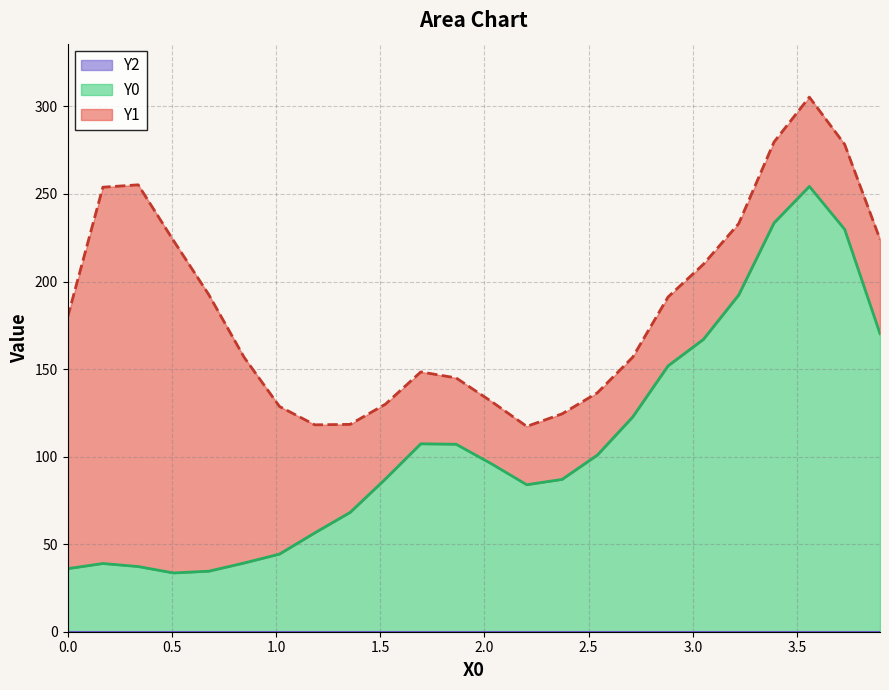

What is the sum of all Y0 values?

2579.6